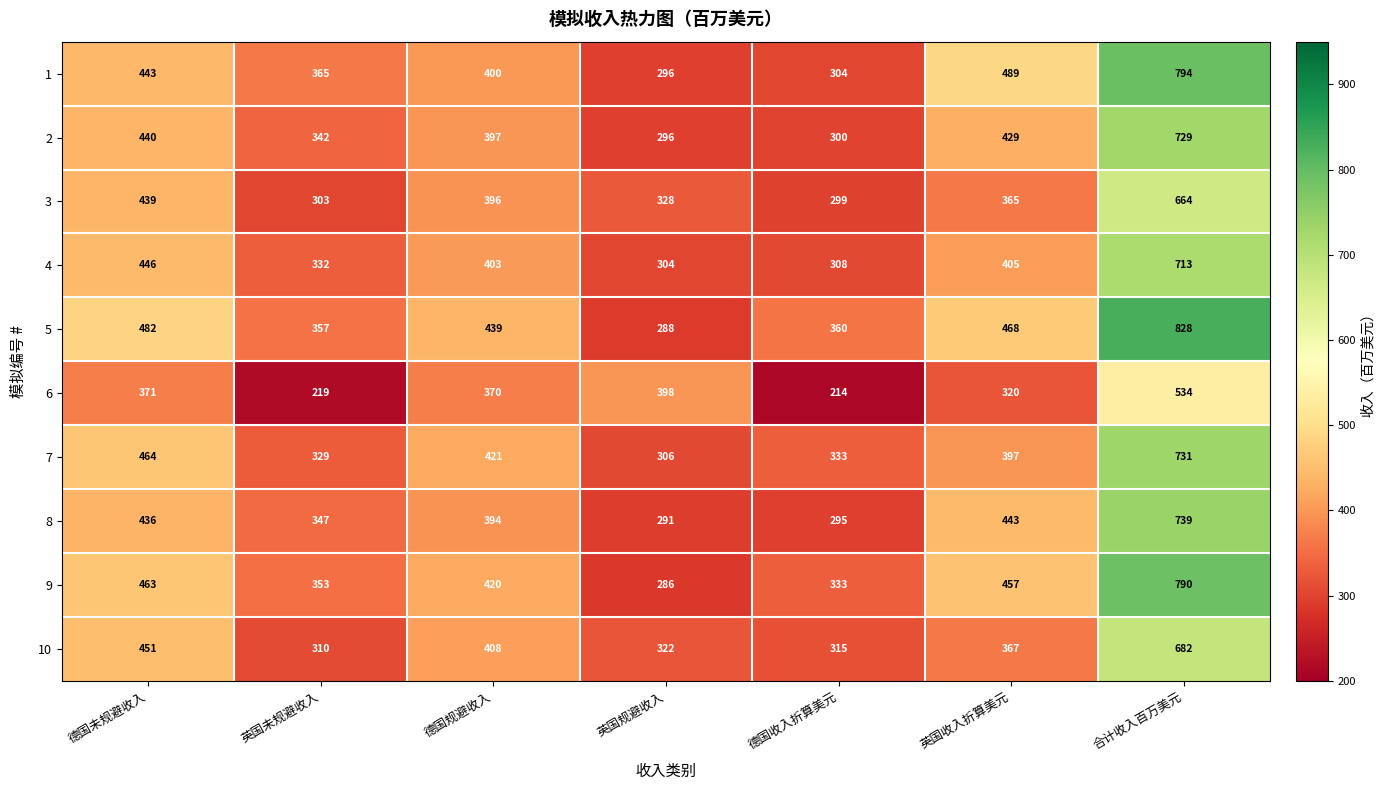

List the series in order of their peak value, highest first.

5, 1, 9, 8, 7, 2, 4, 10, 3, 6